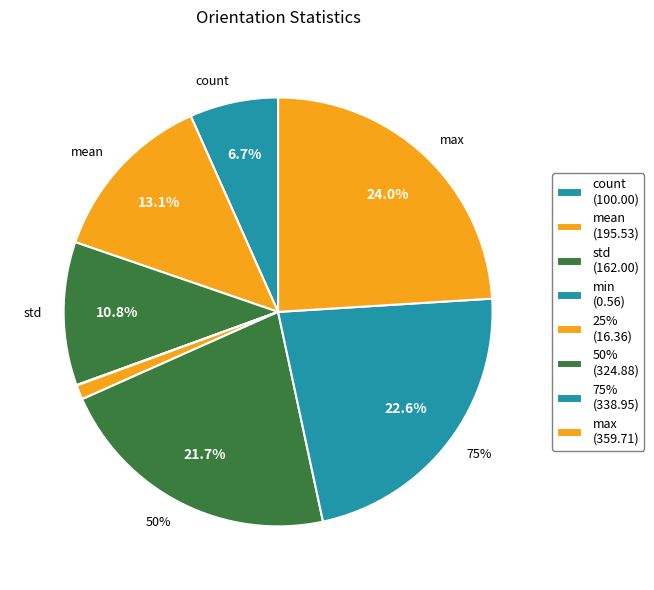

To the nearest percent, what is the combined percentage of count and mean?

20%